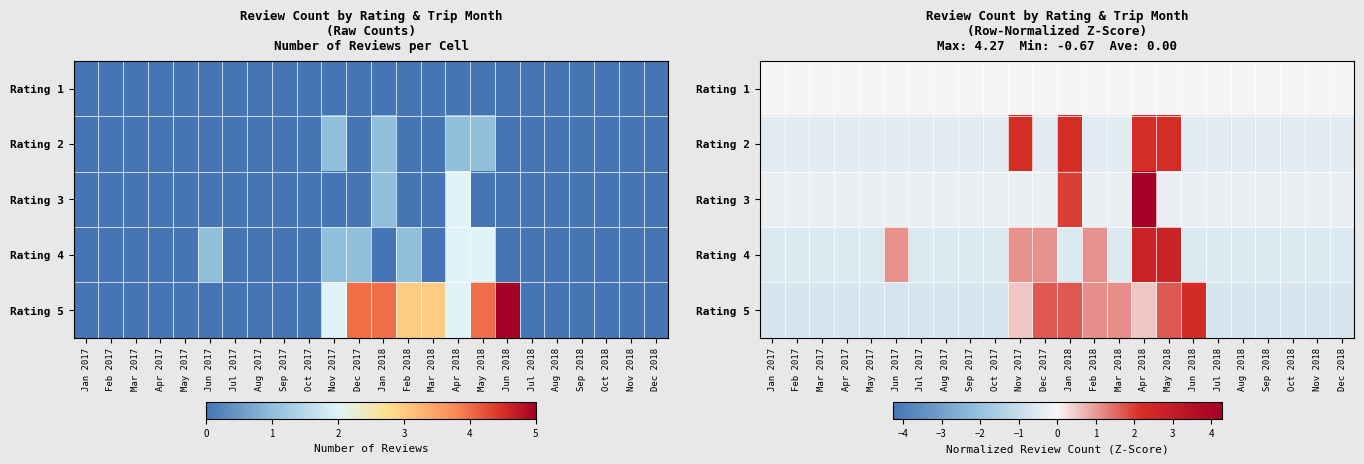

What is the spread (max minus min) of values at Jan 2017?

0.7